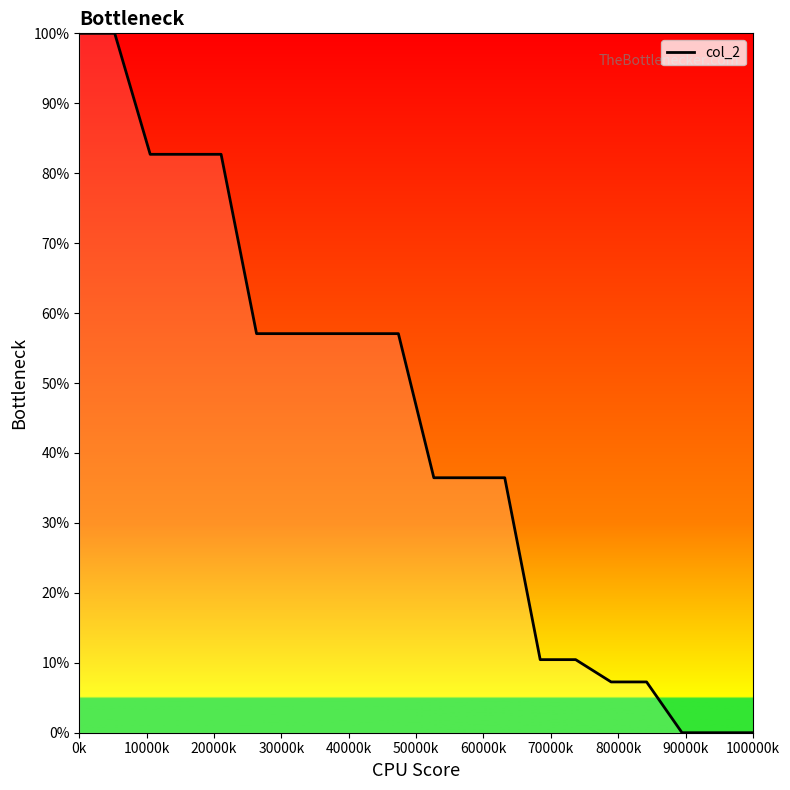

What is the greatest value displayed?

100.0